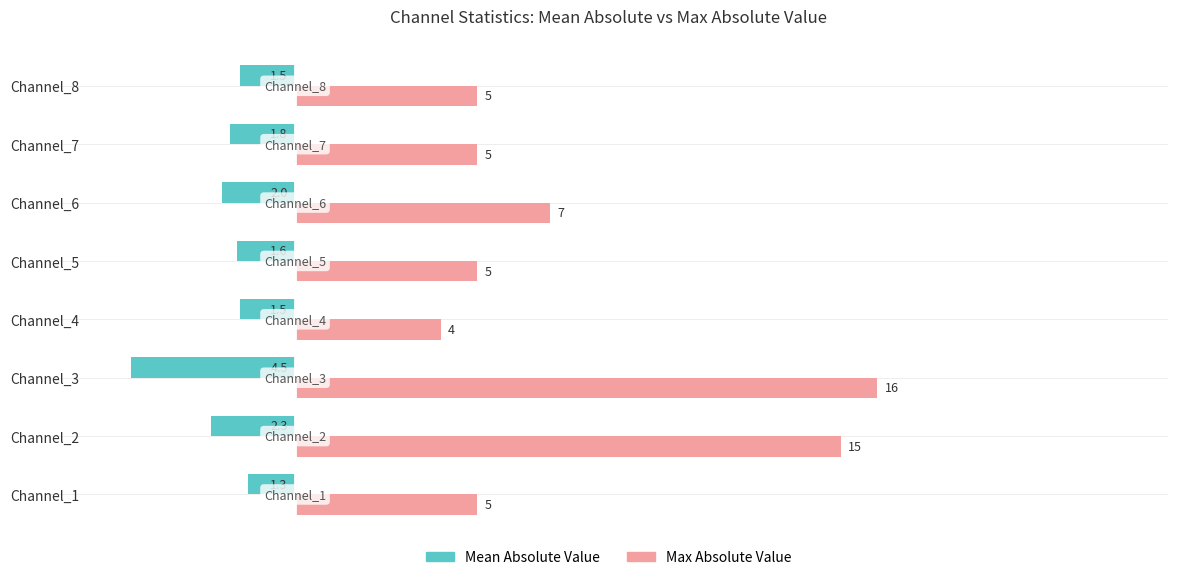

Is the value of Mean Absolute Value at Channel_7 greater than the value of Max Absolute Value at Channel_3?

No